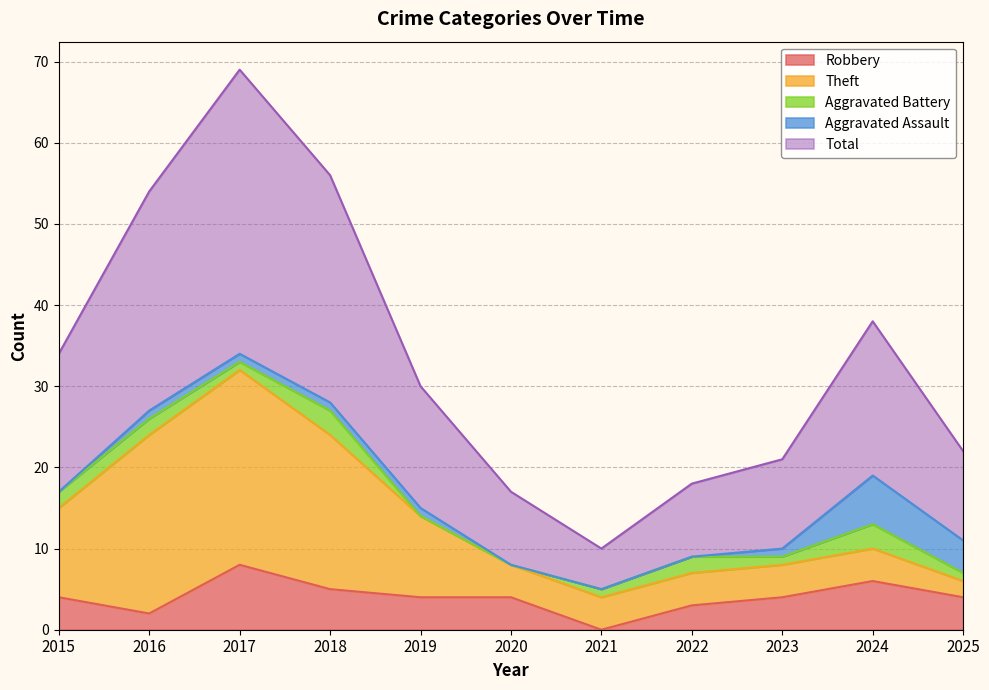

The value of Robbery at 2024 is 2. True or false?

False